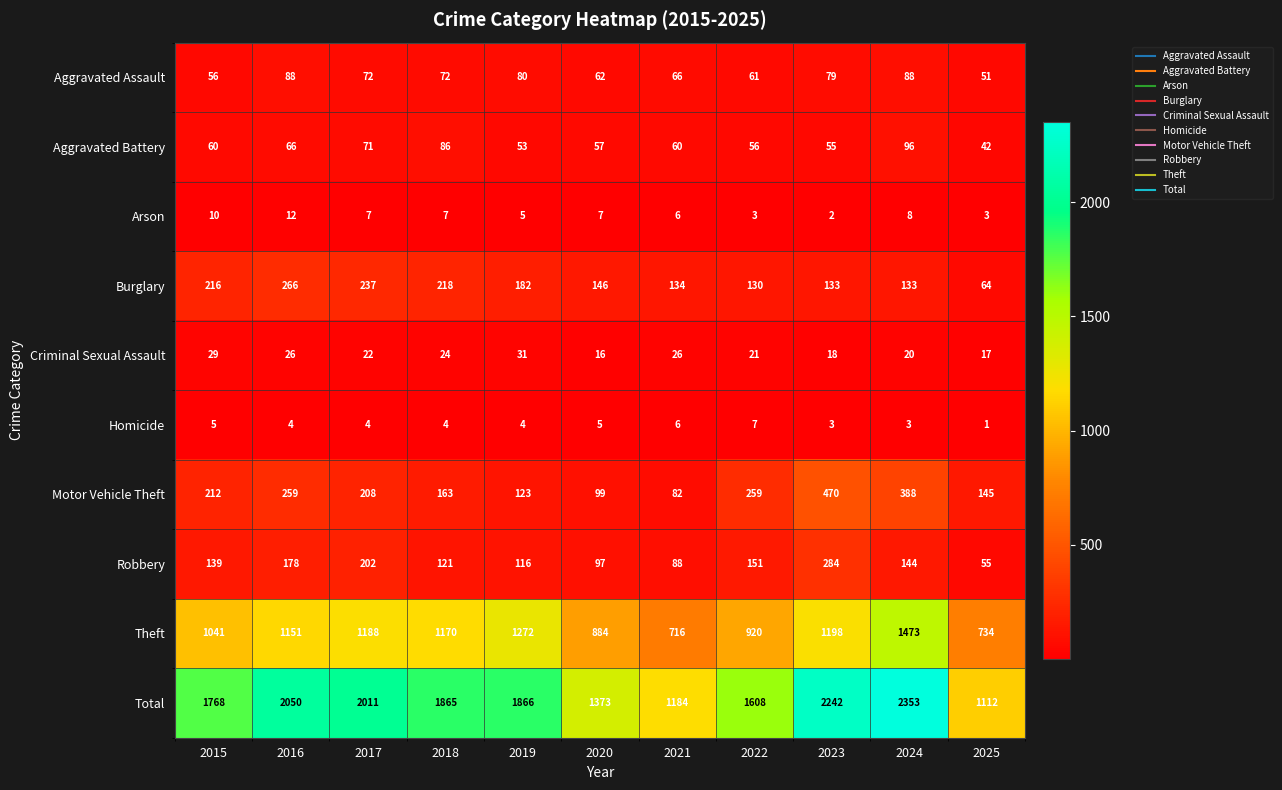

What is the maximum value shown in the chart?

2353